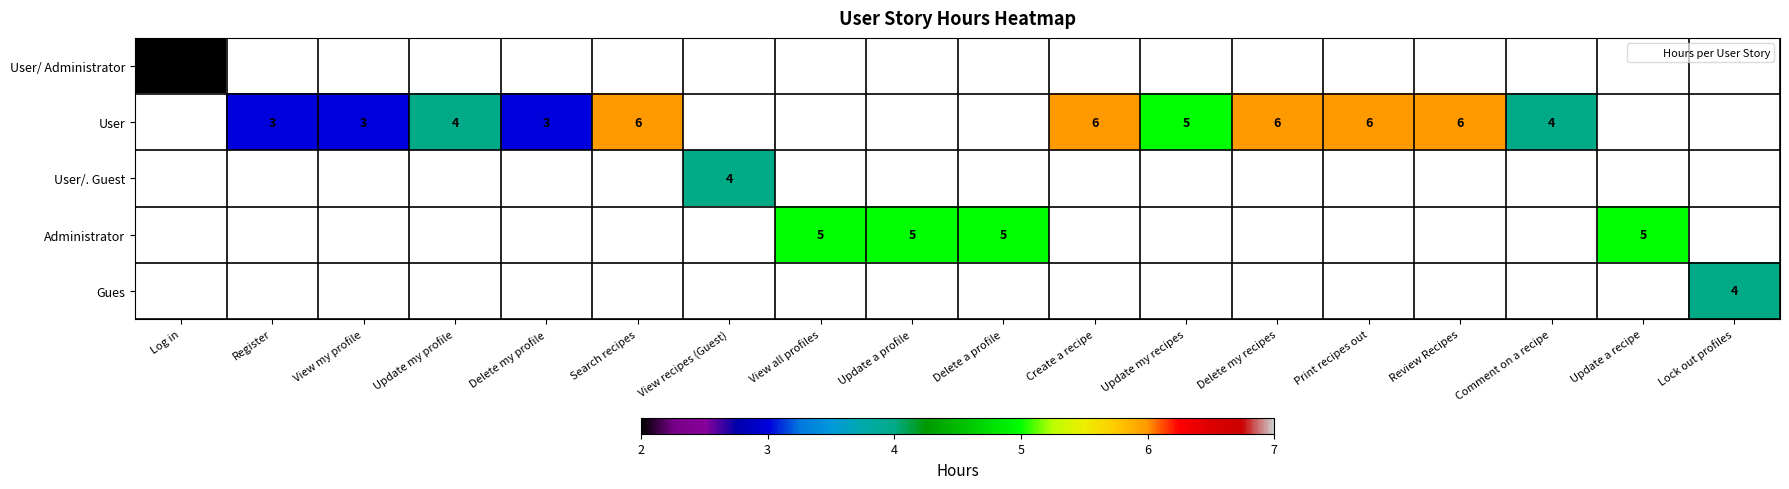

Count the number of data series in this chart.

5